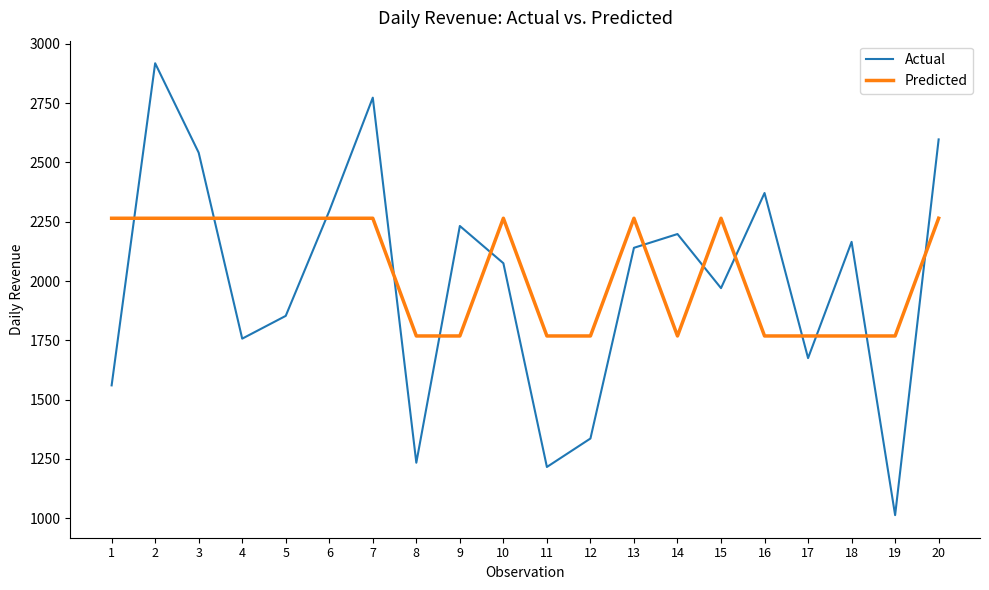

True or false: Predicted has a value of 2264.6 at 10.

True